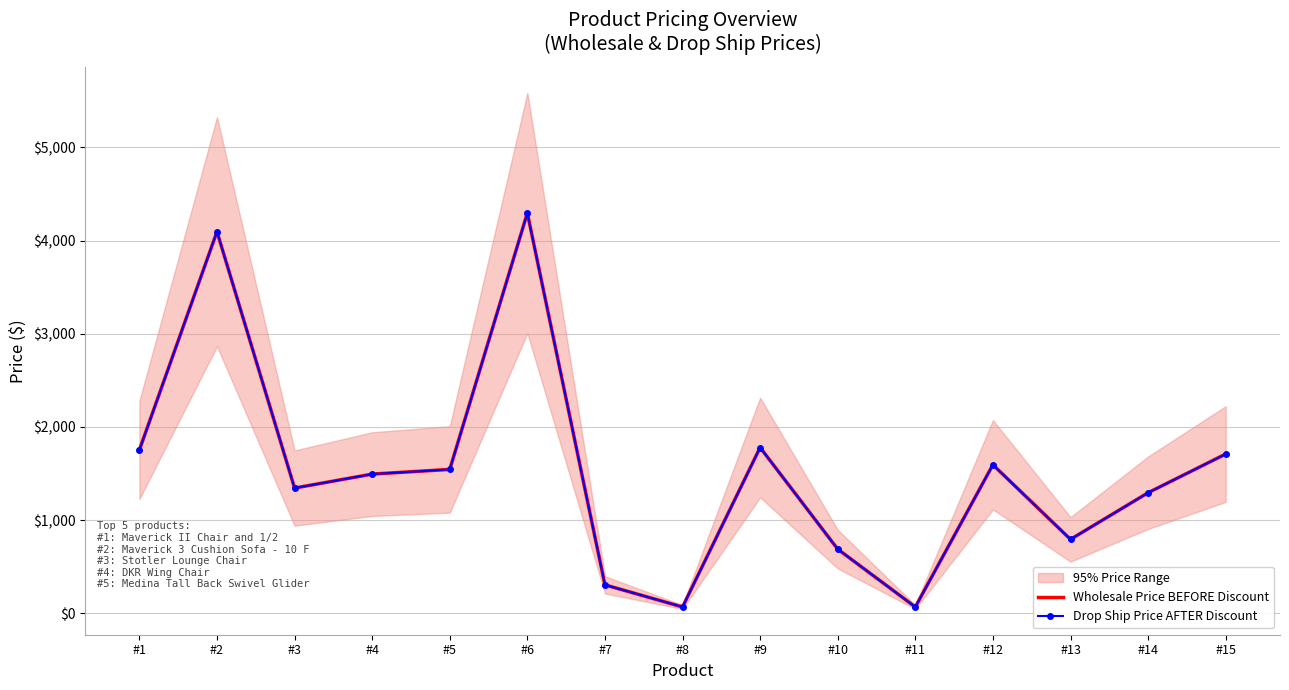

Reading right to left, what are all the values shown in this chart?

Wholesale Price BEFORE Discount: #15=1710	#14=1295	#13=795	#12=1595	#11=70	#10=690	#9=1780	#8=70	#7=307	#6=4295	#5=1545	#4=1495	#3=1345	#2=4095	#1=1754
Drop Ship Price AFTER Discount: #15=1710	#14=1295	#13=795	#12=1595	#11=70	#10=690	#9=1780	#8=70	#7=307	#6=4295	#5=1545	#4=1495	#3=1345	#2=4095	#1=1754